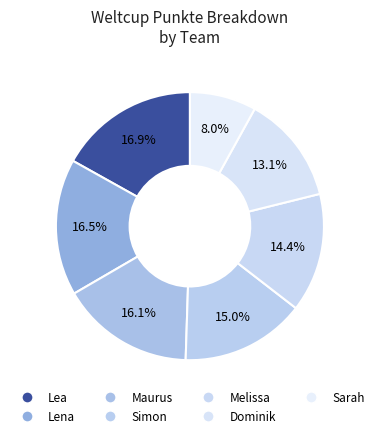

Does Melissa represent more than half of the total?

No